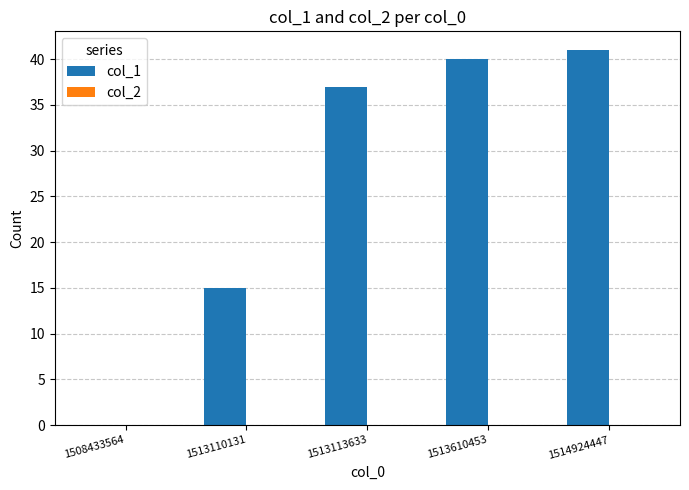

What is the greatest value displayed?

41